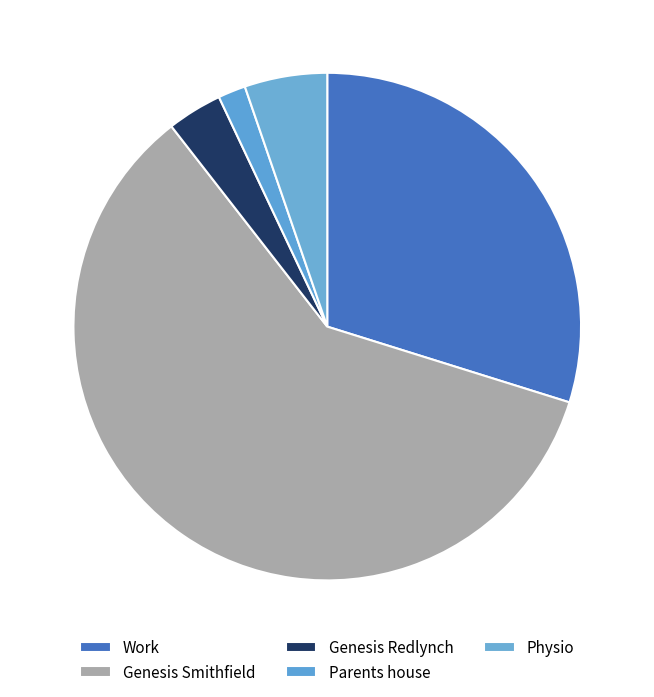

Is there any slice that represents more than half of the pie?

Yes